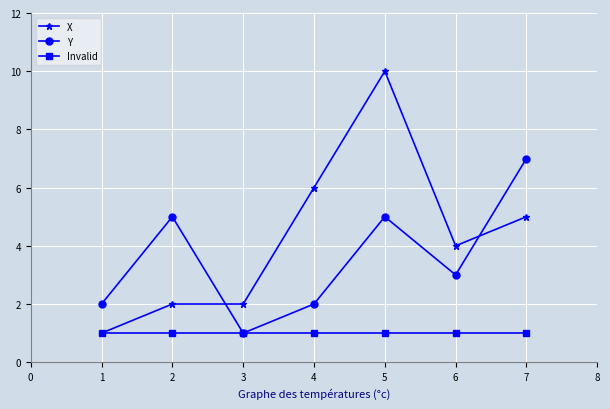

At which label does Y first exceed 3?

2